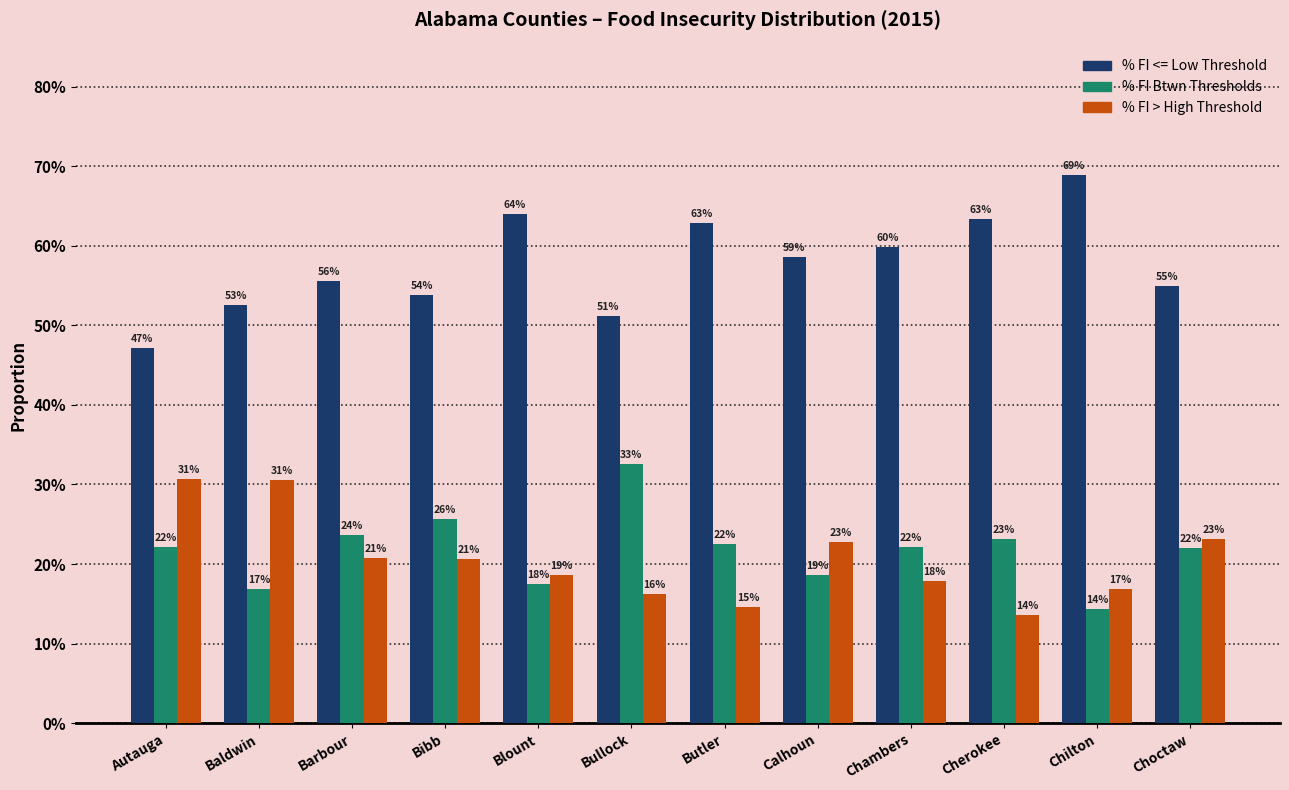

What are all the series names shown in the legend?

% FI <= Low Threshold, % FI Btwn Thresholds, % FI > High Threshold